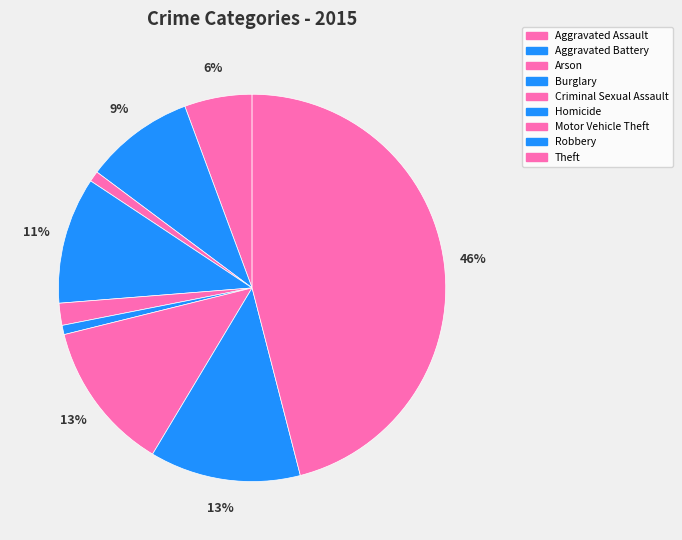

True or false: Criminal Sexual Assault accounts for 17% of the total.

False